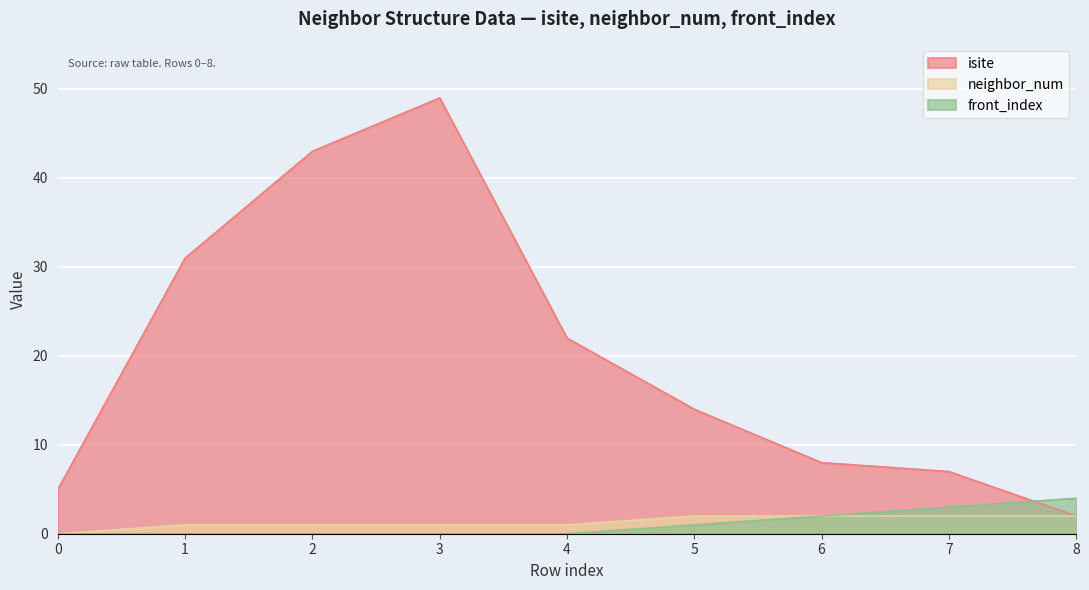

What is the greatest value displayed?

49